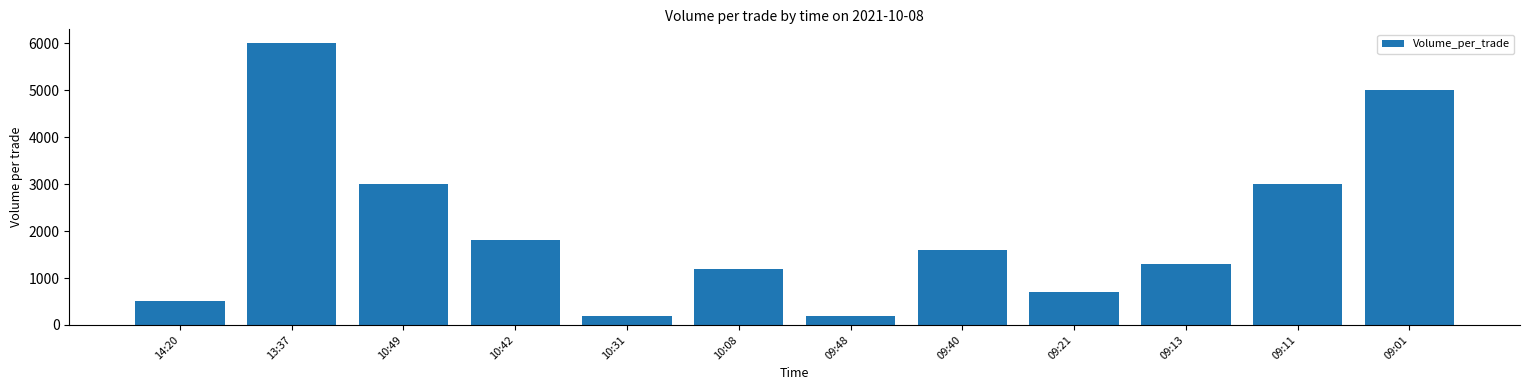

What is the value of the 6th bar from the left?

1200